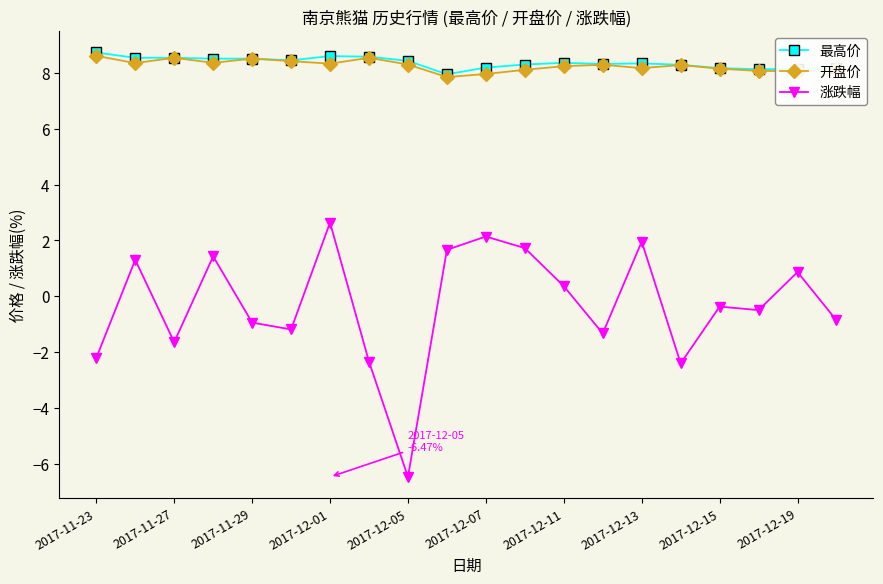

True or false: 涨跌幅 has more than 2 interior local peaks.

True